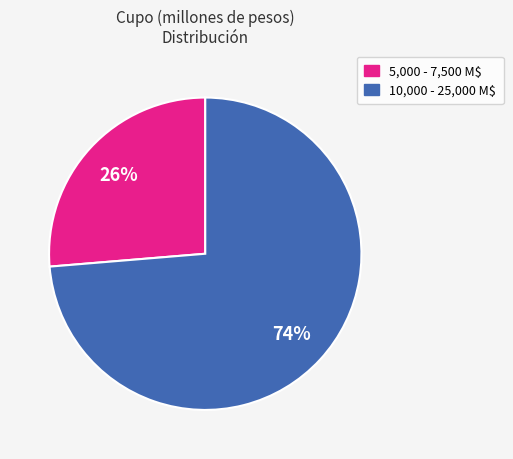

Is there any slice that represents more than half of the pie?

Yes